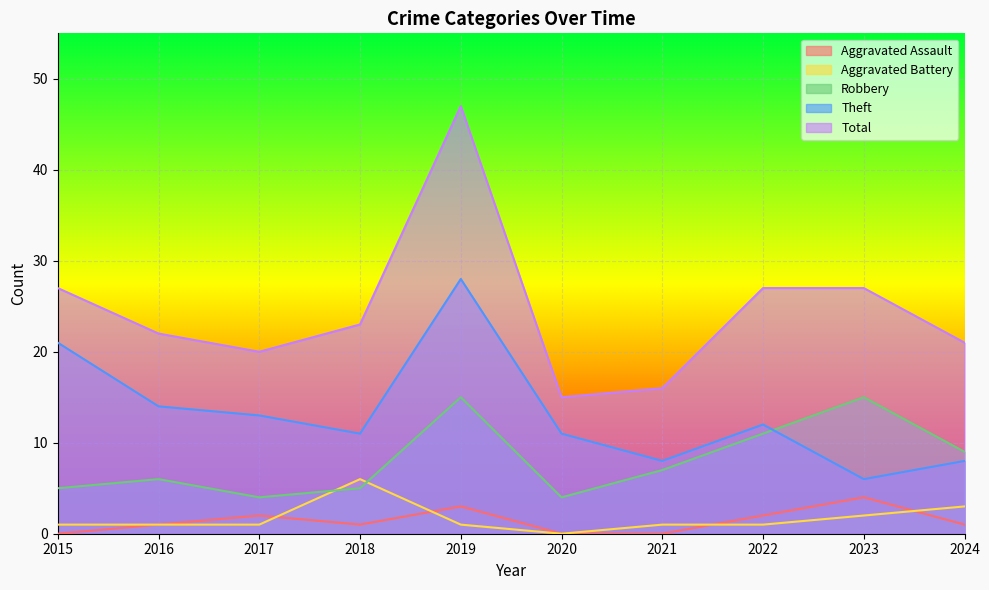

Reading left to right, what are all the values shown in this chart?

Aggravated Assault: 0	1	2	1	3	0	0	2	4	1
Aggravated Battery: 1	1	1	6	1	0	1	1	2	3
Robbery: 5	6	4	5	15	4	7	11	15	9
Theft: 21	14	13	11	28	11	8	12	6	8
Total: 27	22	20	23	47	15	16	27	27	21